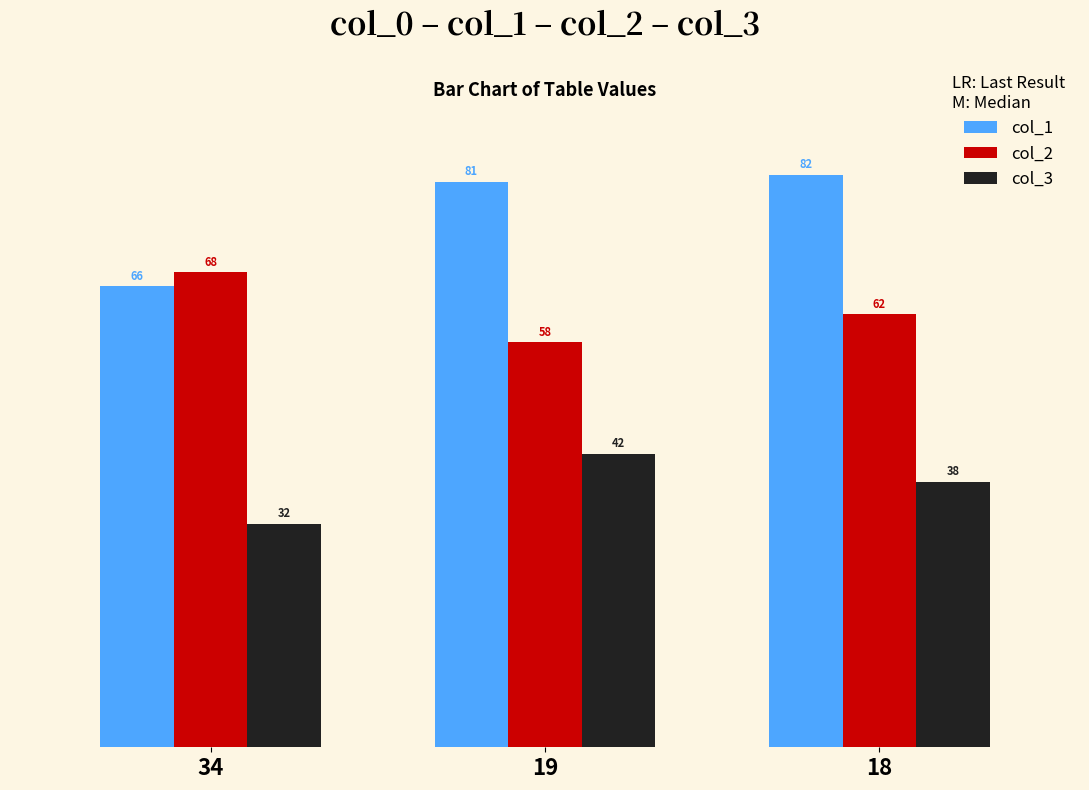

What are all the series names shown in the legend?

col_1, col_2, col_3